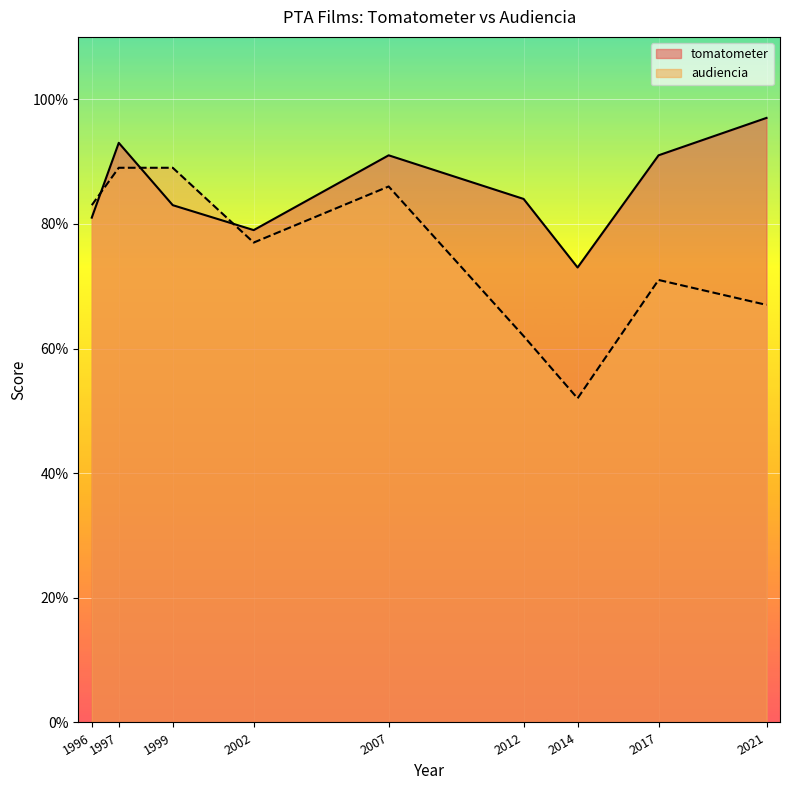

Which series changed the most between 1997 and 2012?

audiencia